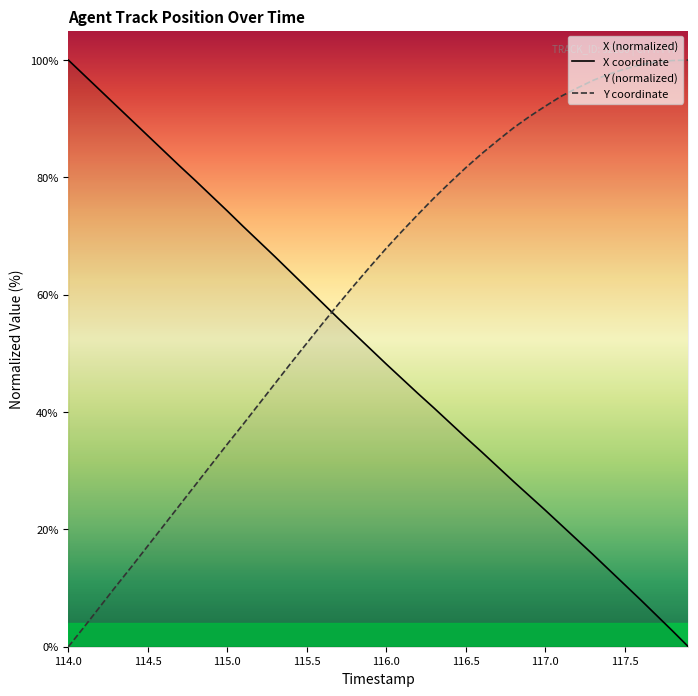

What is the label of the 19th point from the left?

115.8